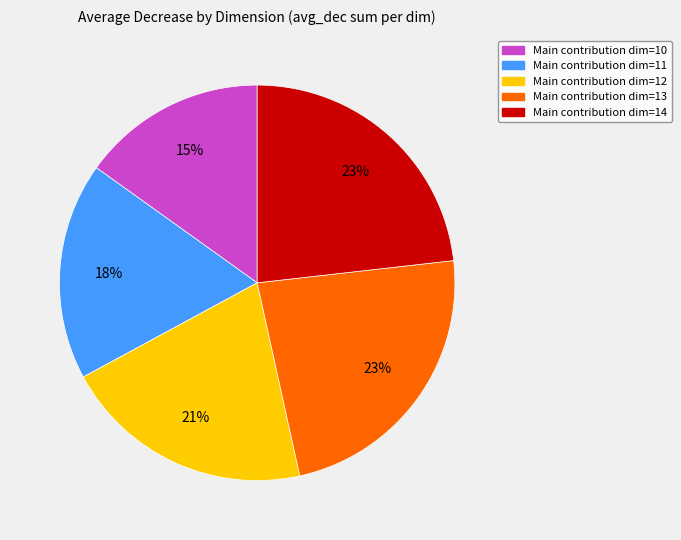

Is there a majority slice in this chart?

No